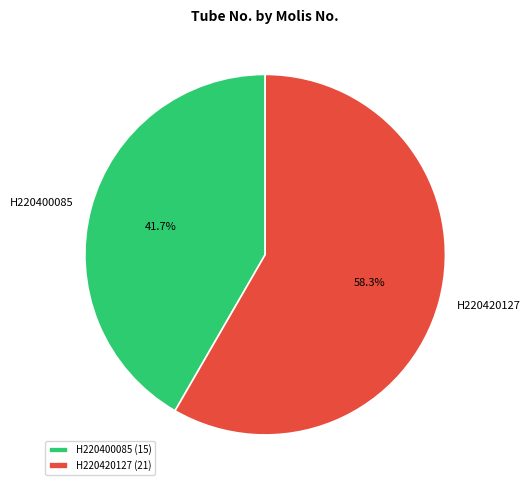

Which slice is the largest?

H220420127